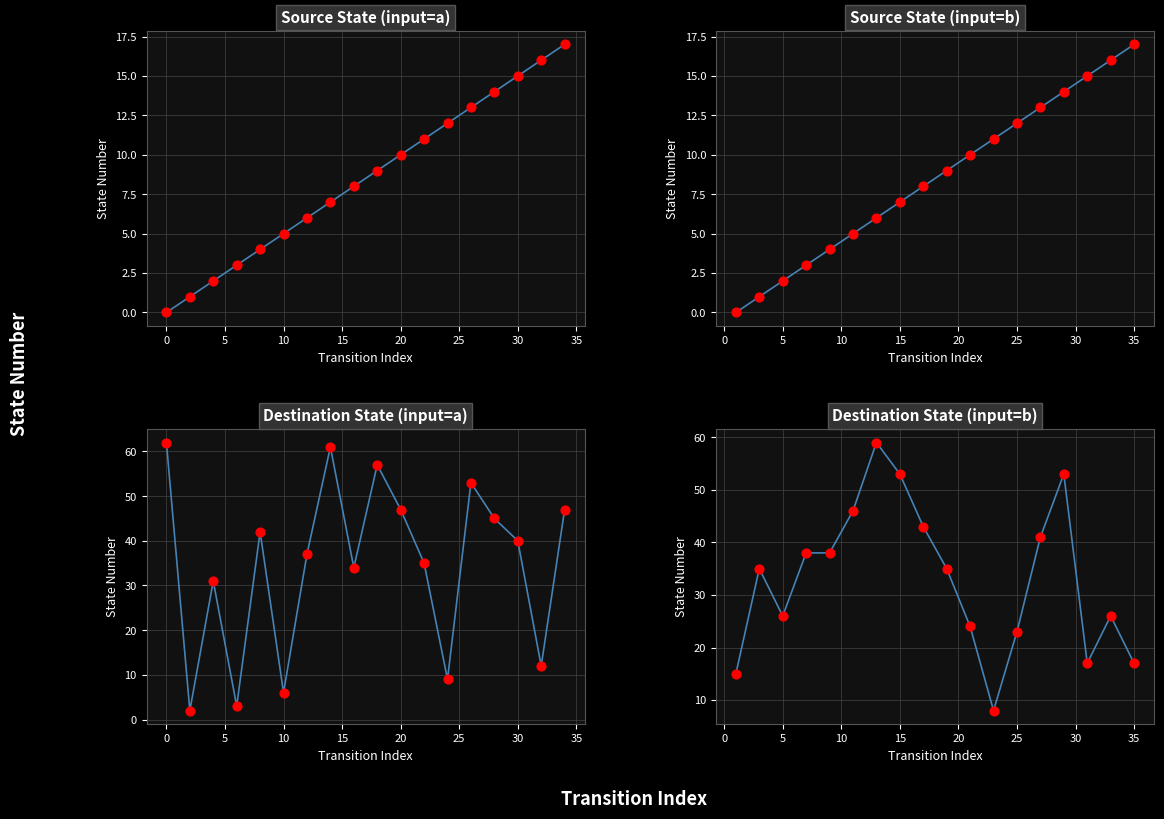

At which category is the sum across all series the highest?

30